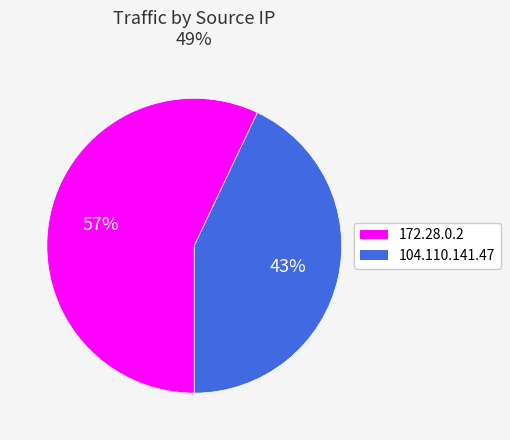

To the nearest percent, what portion does 104.110.141.47 represent?

43%